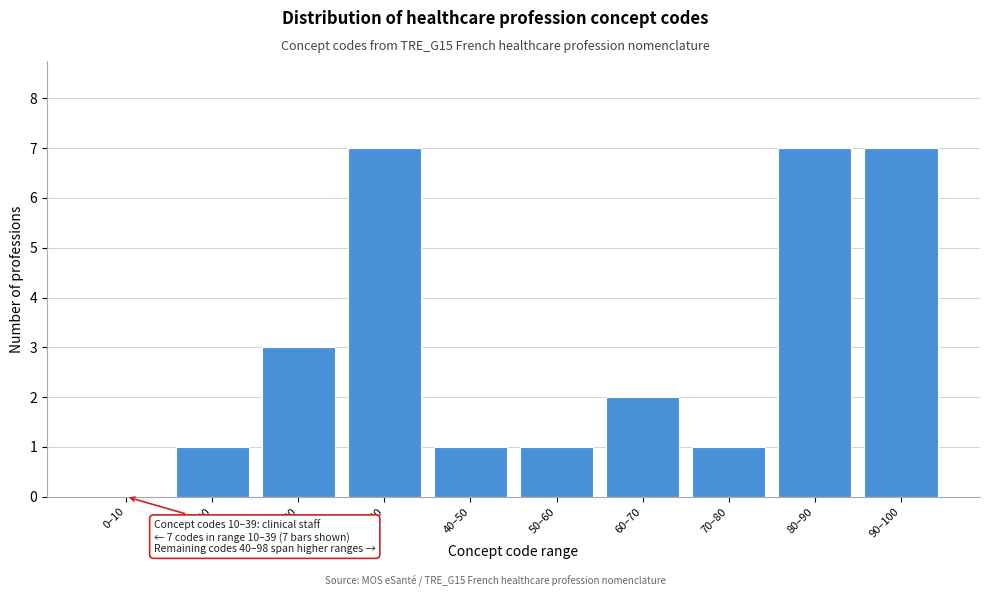

Reading left to right, transcribe all the data shown in this chart.

0–10=0	10–20=1	20–30=3	30–40=7	40–50=1	50–60=1	60–70=2	70–80=1	80–90=7	90–100=7